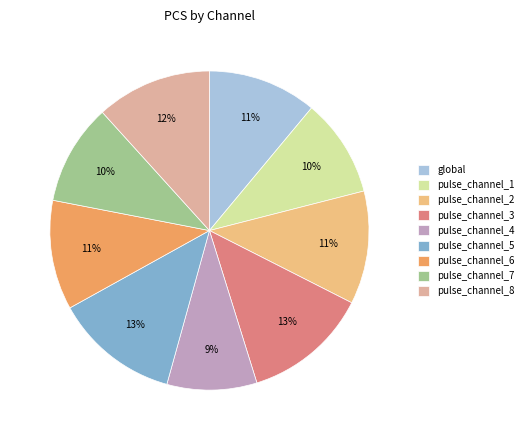

Combined, do pulse_channel_3 and pulse_channel_4 account for over 50%?

No